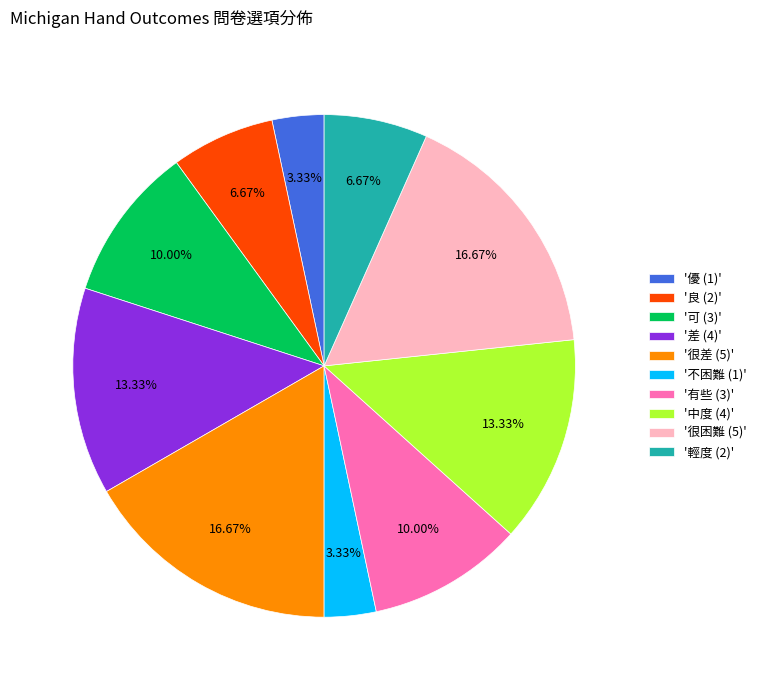

Which has a higher value, '不困難 (1)' or '很困難 (5)'?

'很困難 (5)'